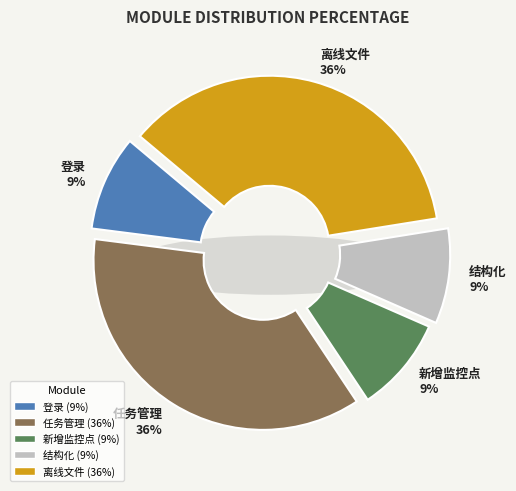

What portion of the pie excludes 任务管理?

63.6%